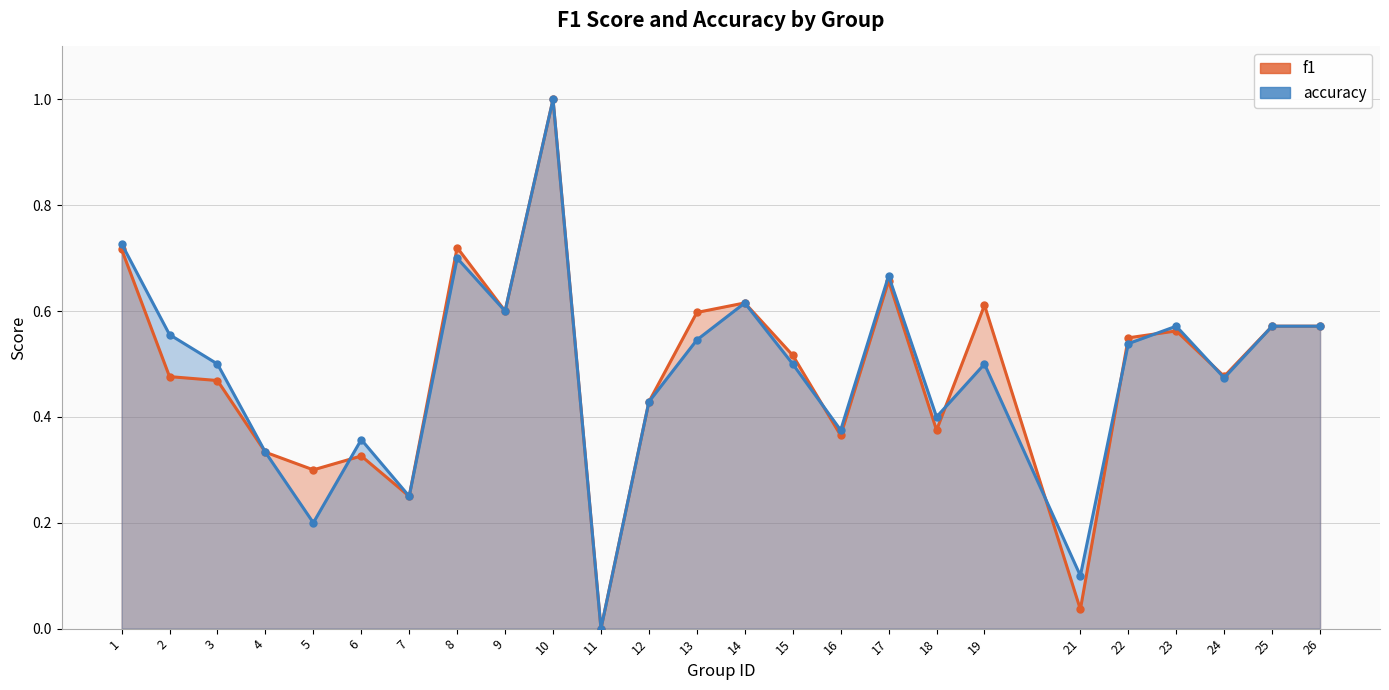

True or false: accuracy has more than 1 points higher than both neighbors.

True